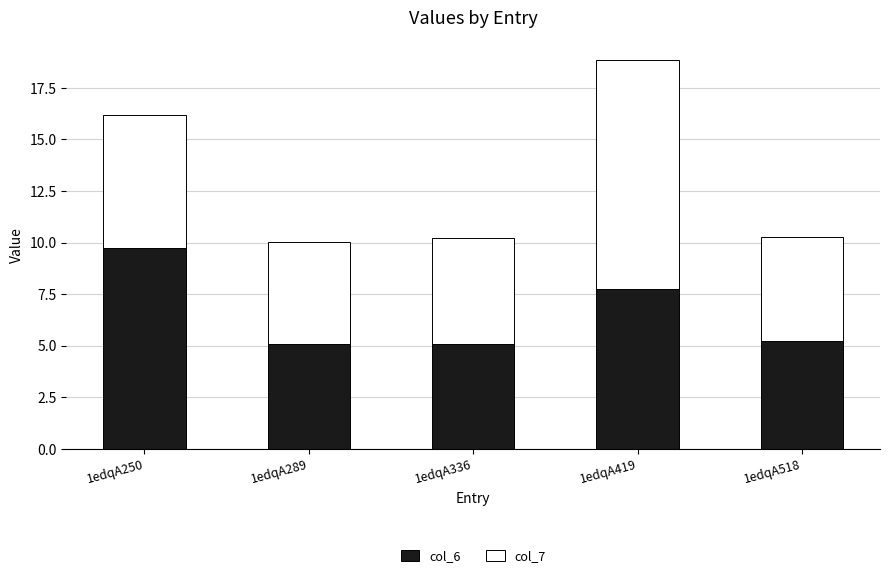

What is the value of the col_6 bar at the 3rd from the left?

5.1